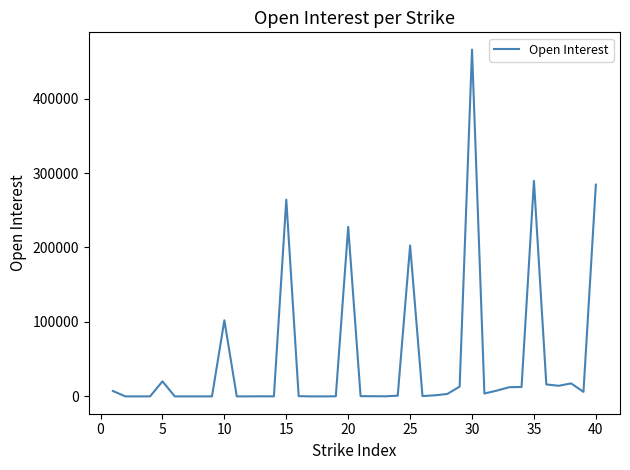

What is the difference between the maximum and minimum values?

465640